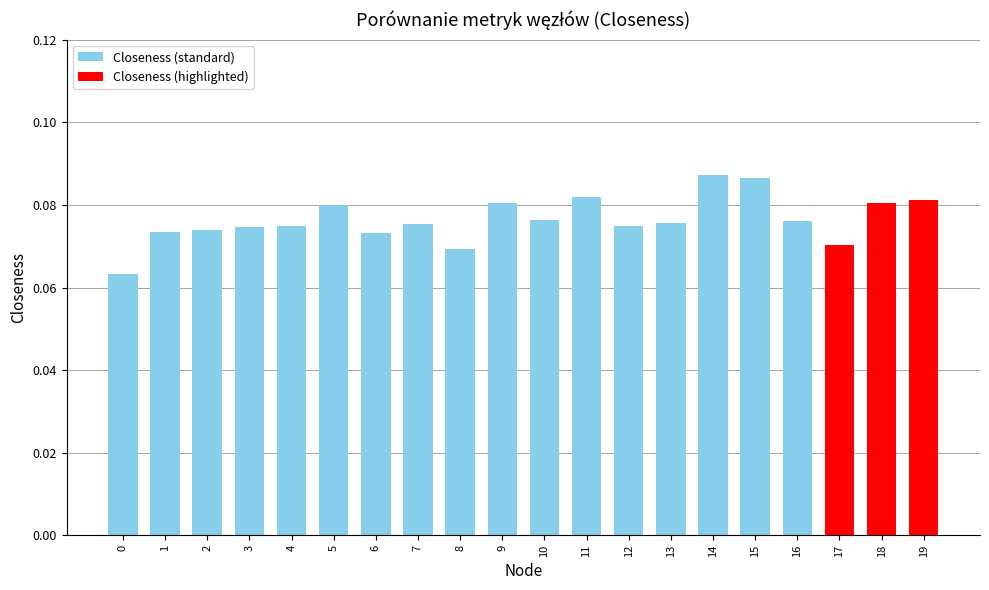

True or false: the data shows 0.0 at 2.

False